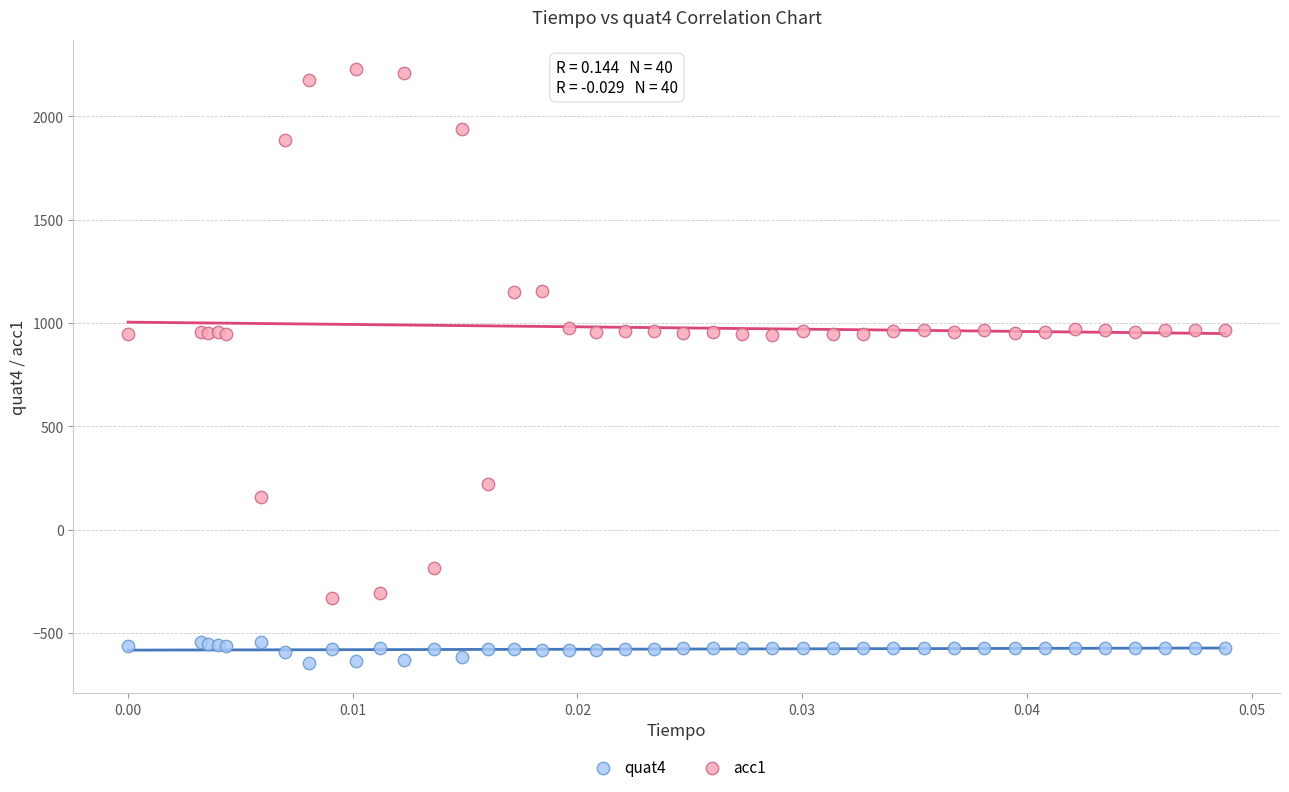

What are all the series names shown in the legend?

quat4, acc1